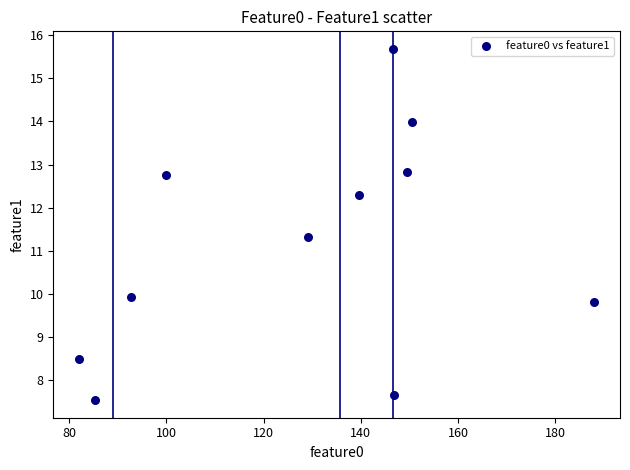

What is the range of Y values (max minus min)?

8.1